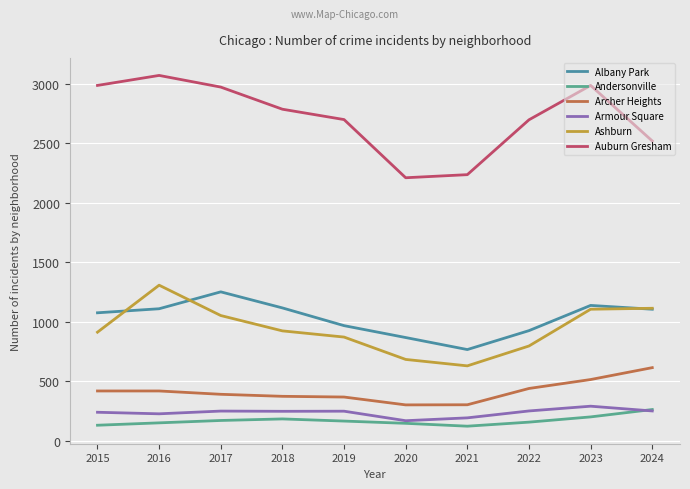

What is the maximum value shown in the chart?

3071